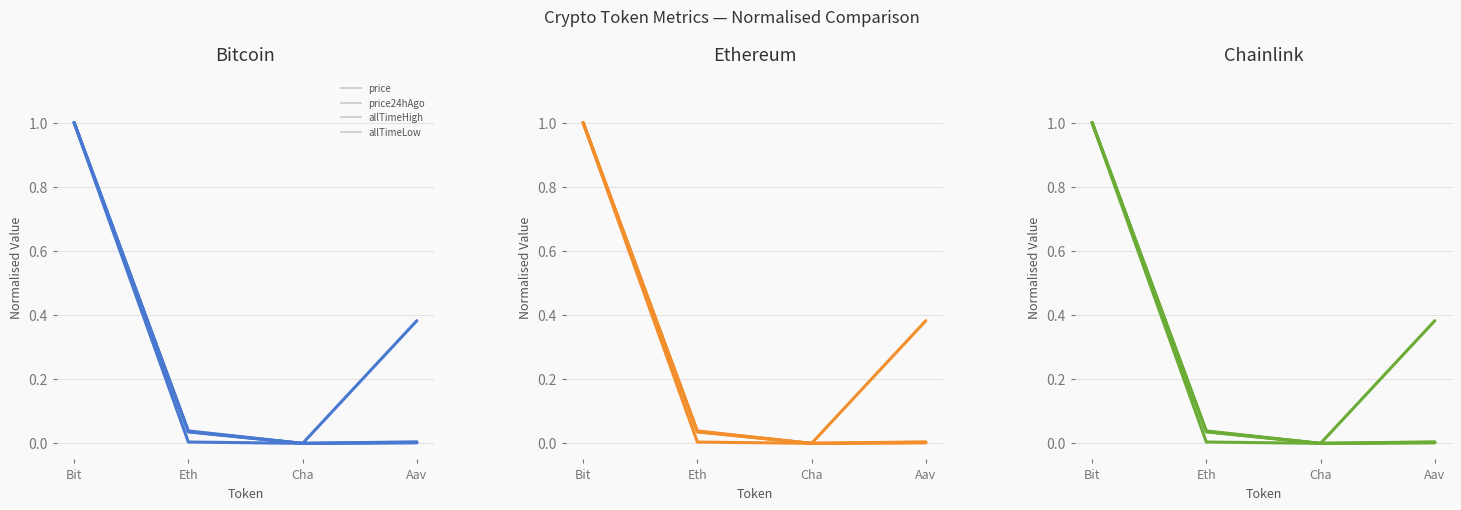

What is the sum of the price24hAgo values at Bit and Cha?

1.0